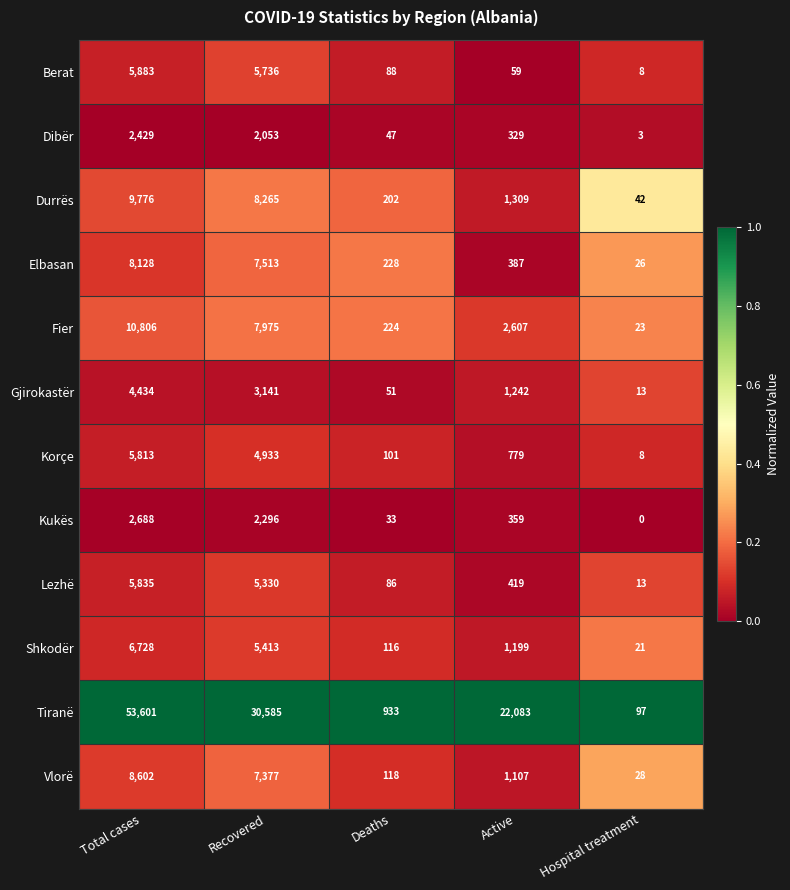

Where is Kukës nearest to the value 1344?

Recovered